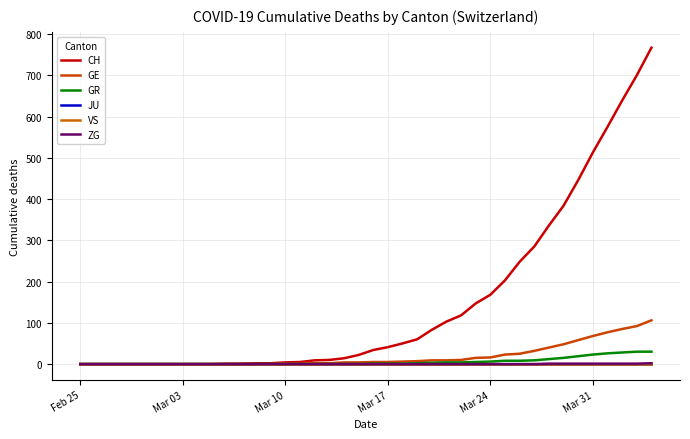

Does the chart have visible grid lines?

Yes